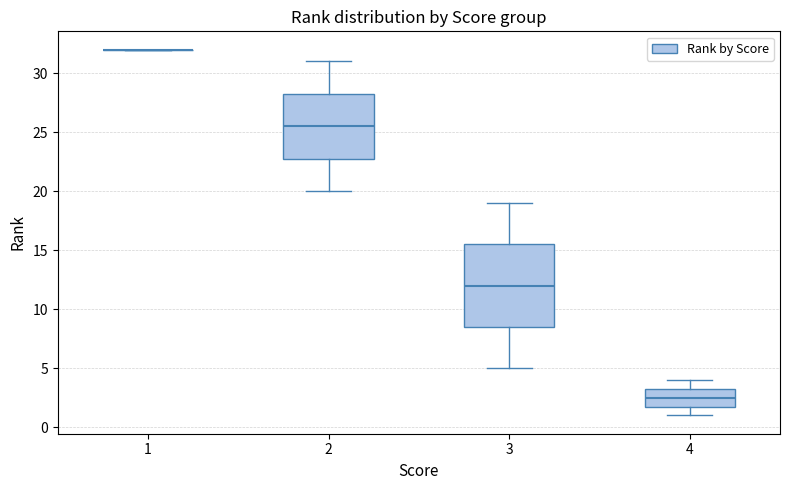

Reading left to right, transcribe this box plot: for each box, give where its median line is, the range the box spans, and where its two whiskers end, as read against the y-axis. The values are not printed on the chart, so give them approximately, as read against the axis.

1: box collapsed to a line at 32.0, whiskers 32.0 to 32.0
2: median 25.5, box 23.0 to 28.5, whiskers 20.0 to 31.0
3: median 12.0, box 8.5 to 15.5, whiskers 5.0 to 19.0
4: median 2.5, box 2.0 to 3.5, whiskers 1.0 to 4.0